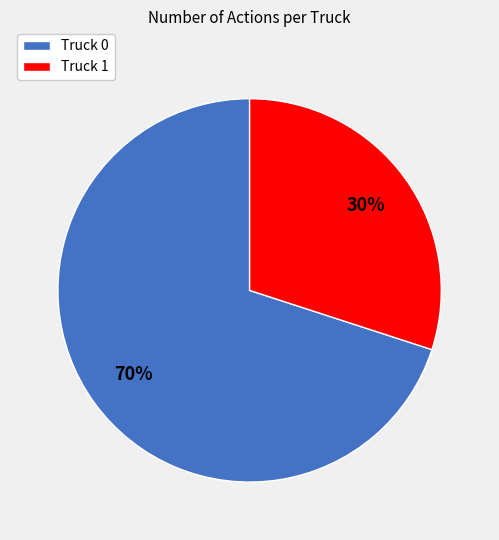

Which slice represents more than half of the pie?

Truck 0